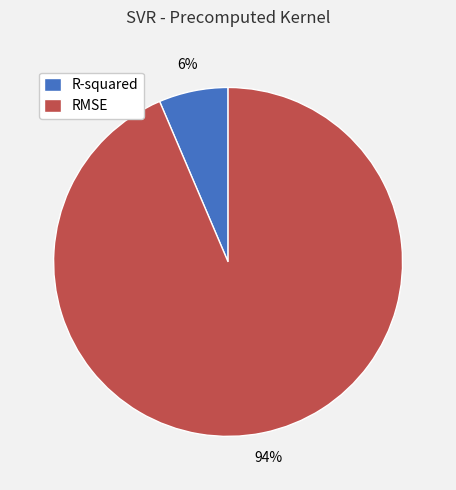

To the nearest percent, what is the combined percentage of RMSE and R-squared?

100%